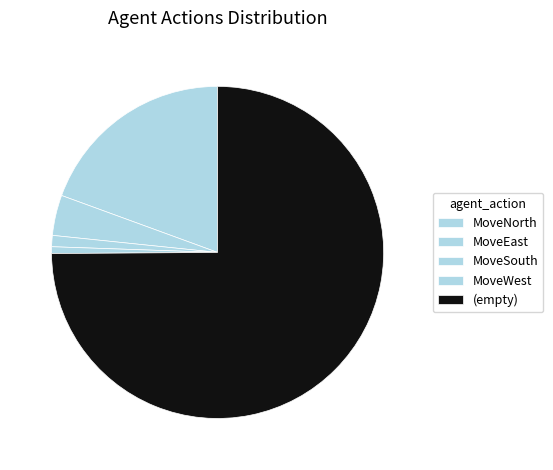

What portion of the pie excludes MoveWest?

99.3%